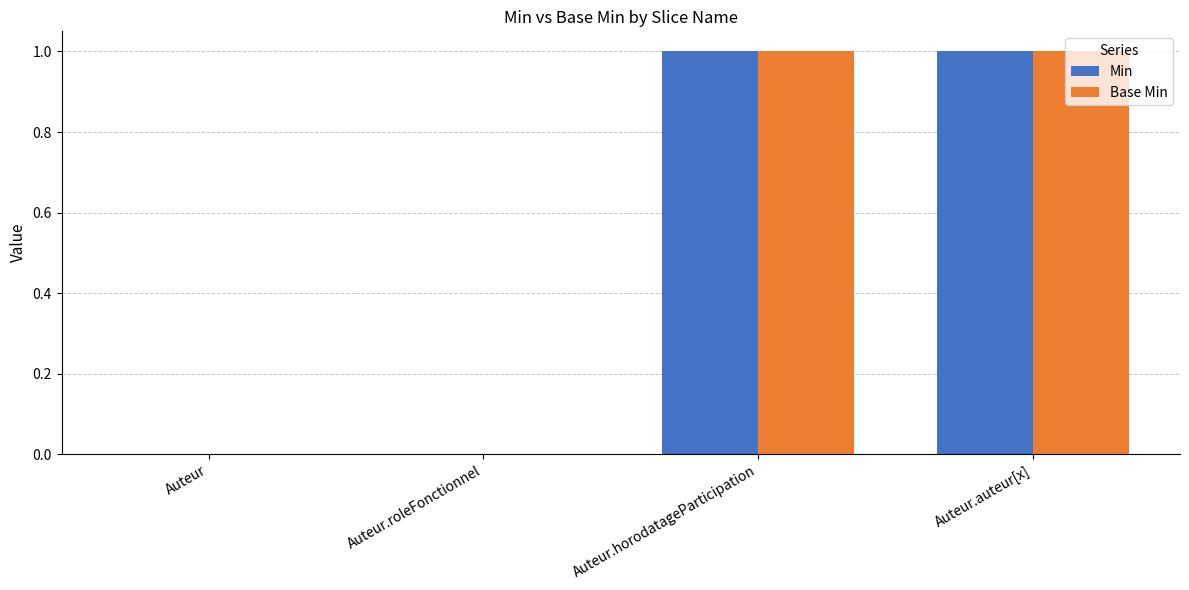

The Min series shows 0 at Auteur.roleFonctionnel. True or false?

True